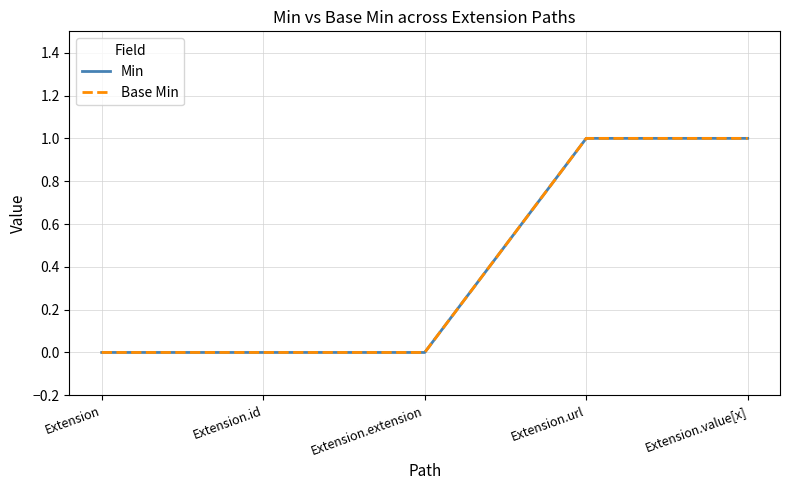

Between Extension.id and Extension.extension, which series saw the biggest shift?

Min